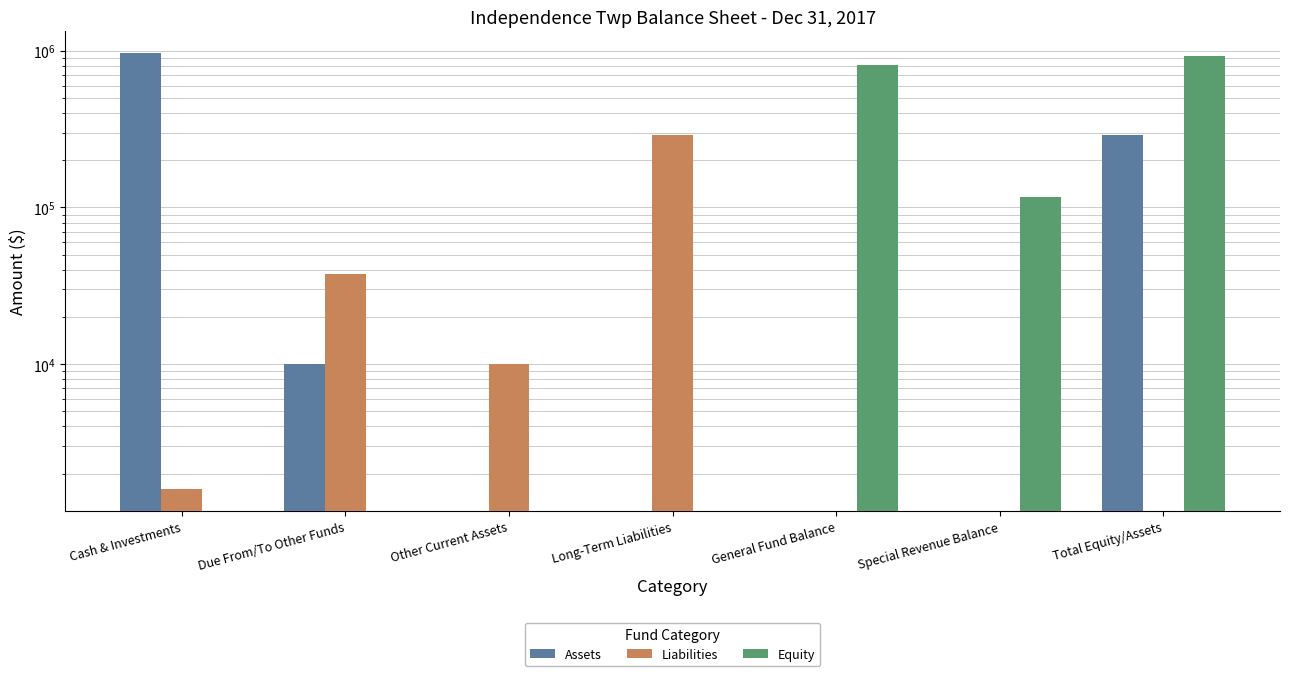

What position from the right is Special Revenue Balance?

2